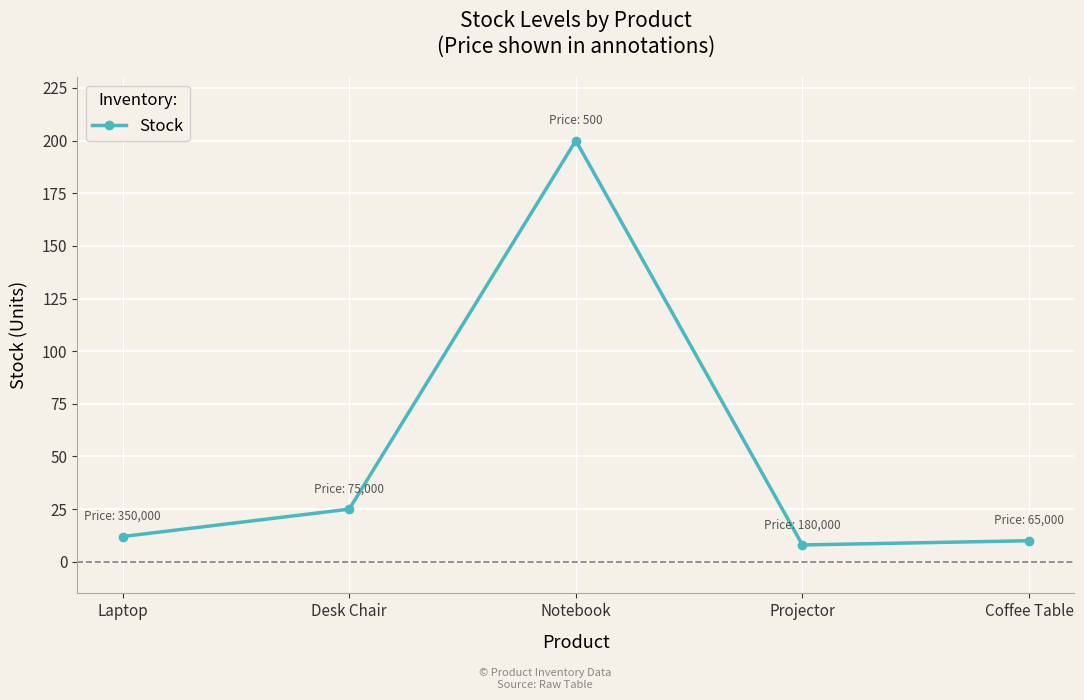

True or false: the data shows 10 at Coffee Table.

True